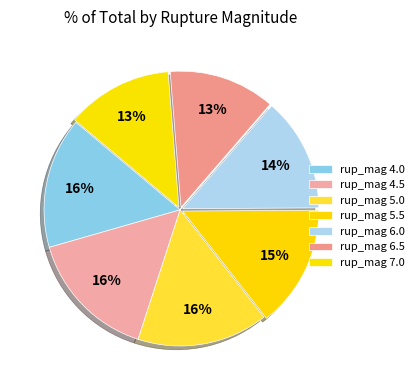

How many slices are in this pie chart?

7